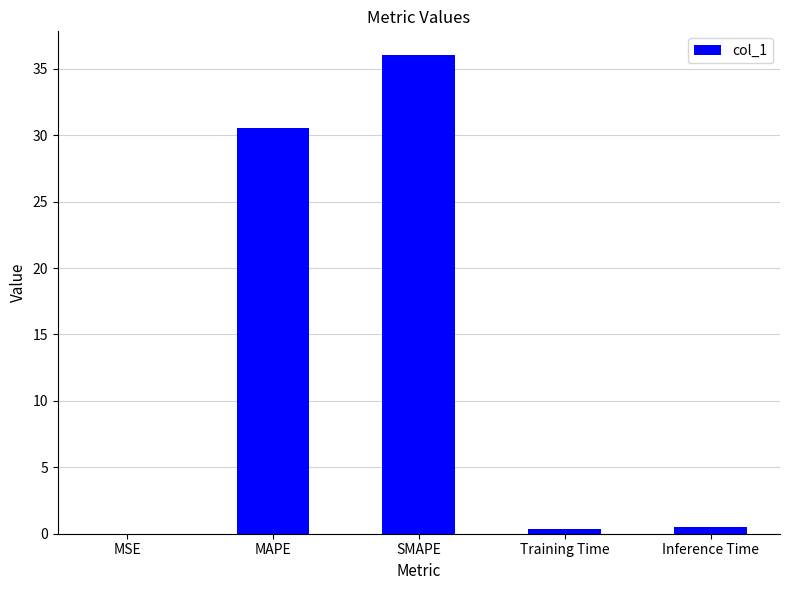

What is the sum of all values?

67.4